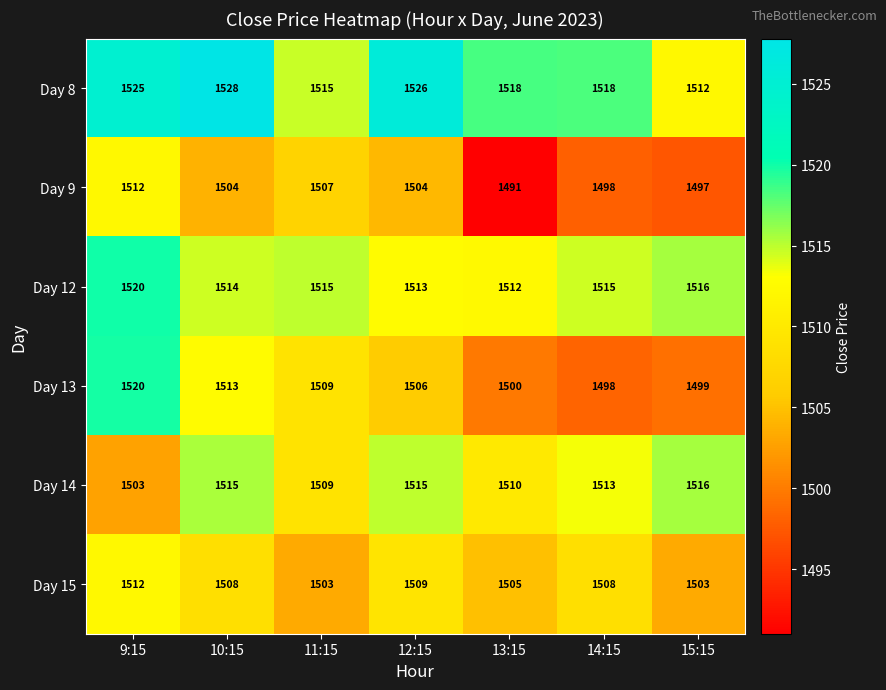

What is the difference between the maximum and second lowest values in the Day 8 series?

13